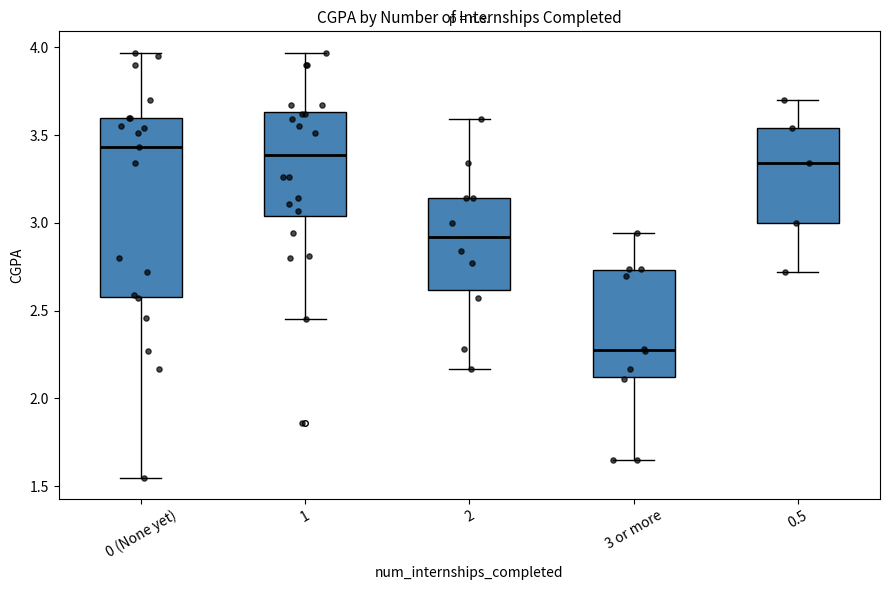

Which box is the tallest, from its lower edge to its upper edge?

0 (None yet)